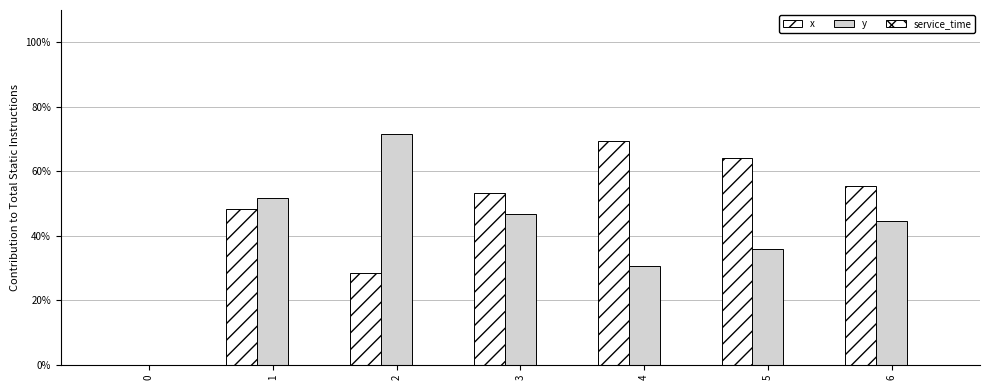

Which series has the widest spread of values?

y